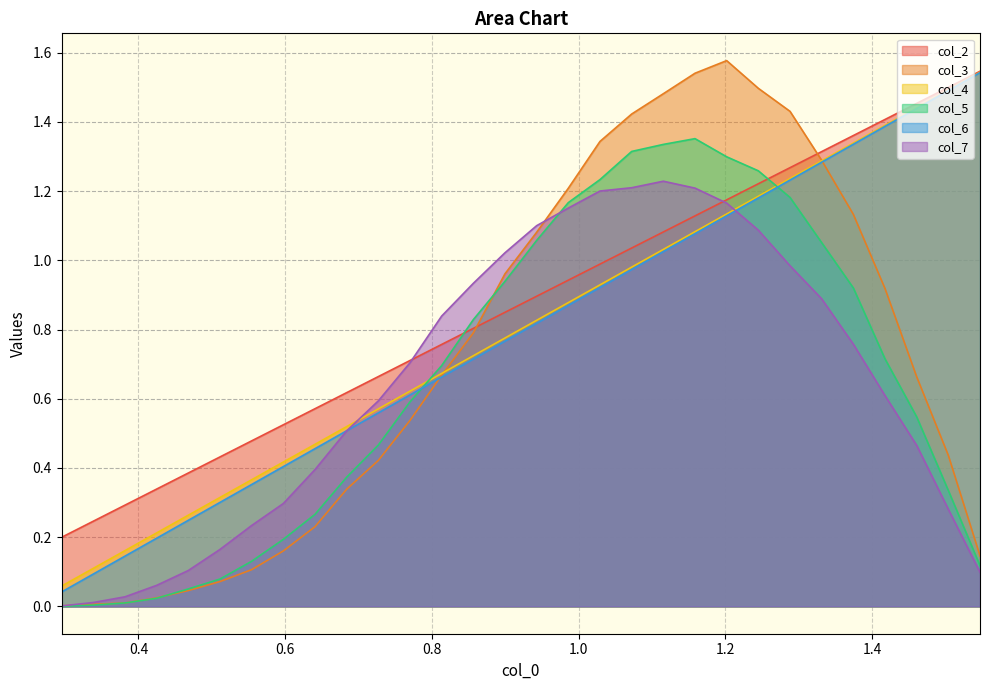

Which series has the largest range (max minus min)?

col_3